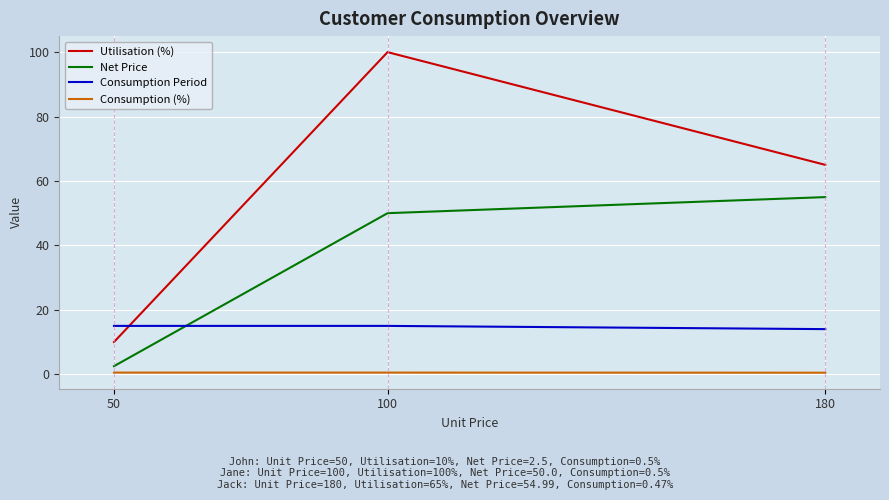

How many lines are shown in the chart?

4